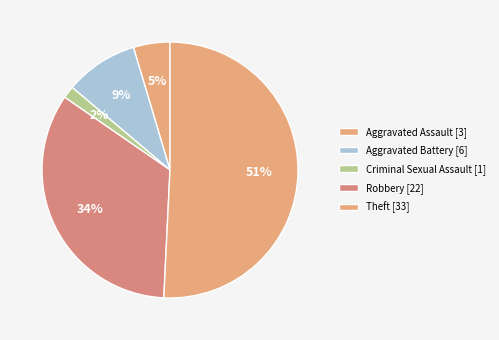

Approximately how many times larger is the value at Robbery compared to Criminal Sexual Assault?

22.0